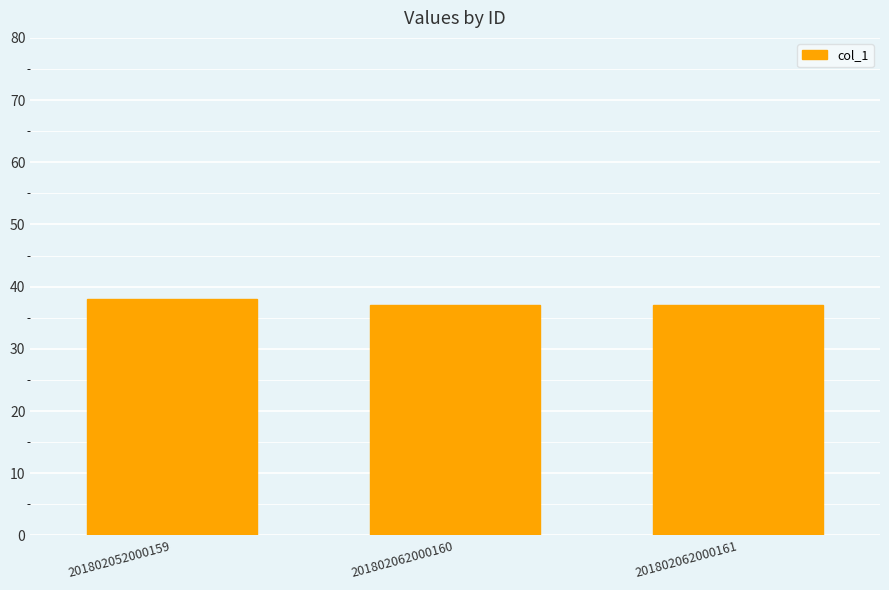

What is the smallest value displayed?

37